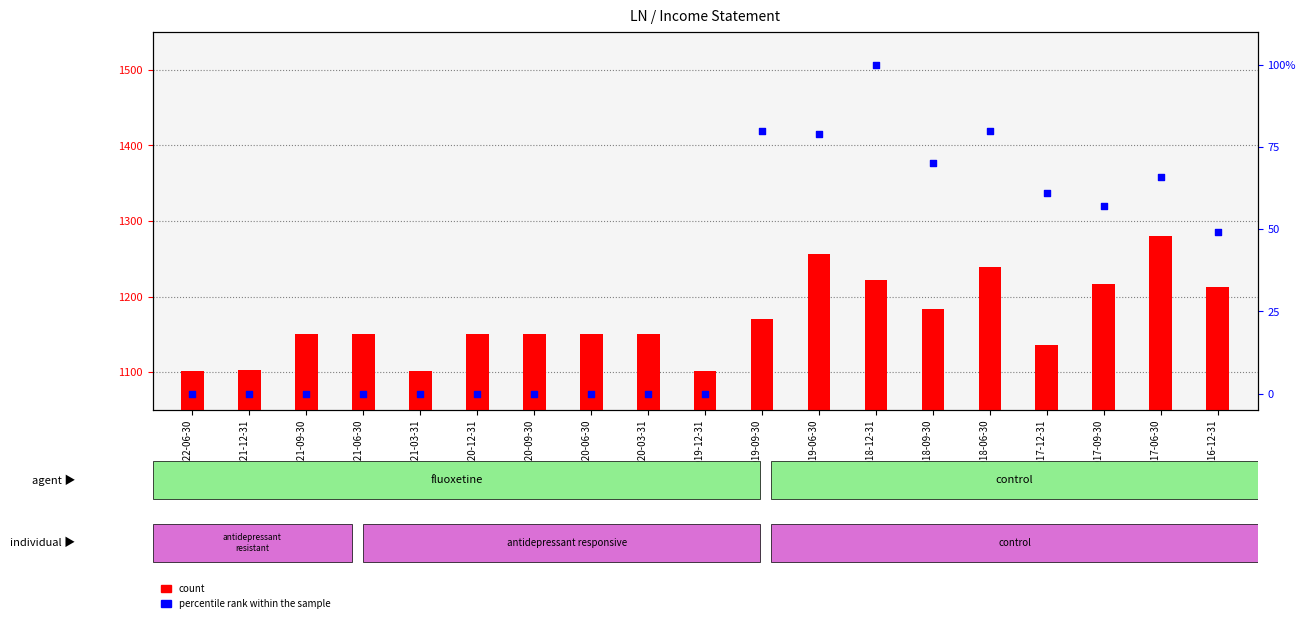

Is the value of percentile rank within the sample at 2020-06-30 greater than the value of count at 2020-09-30?

No